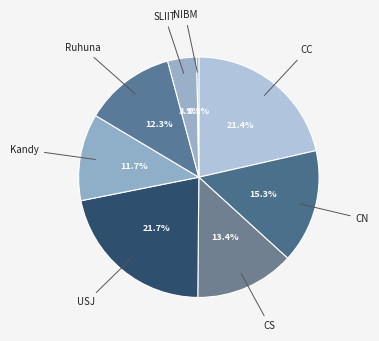

What is the smallest slice in the pie chart?

NIBM